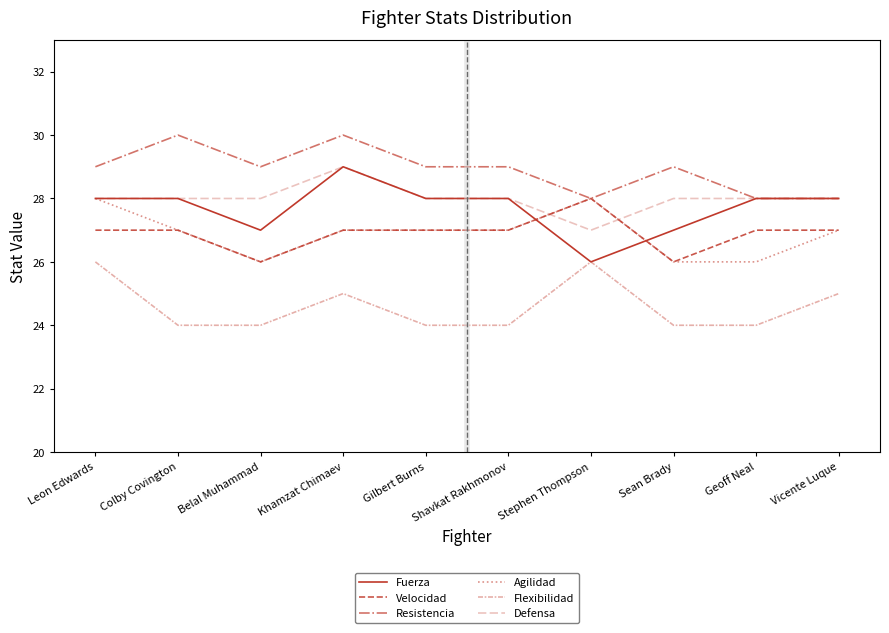

What is the lowest value of the Fuerza series?

26